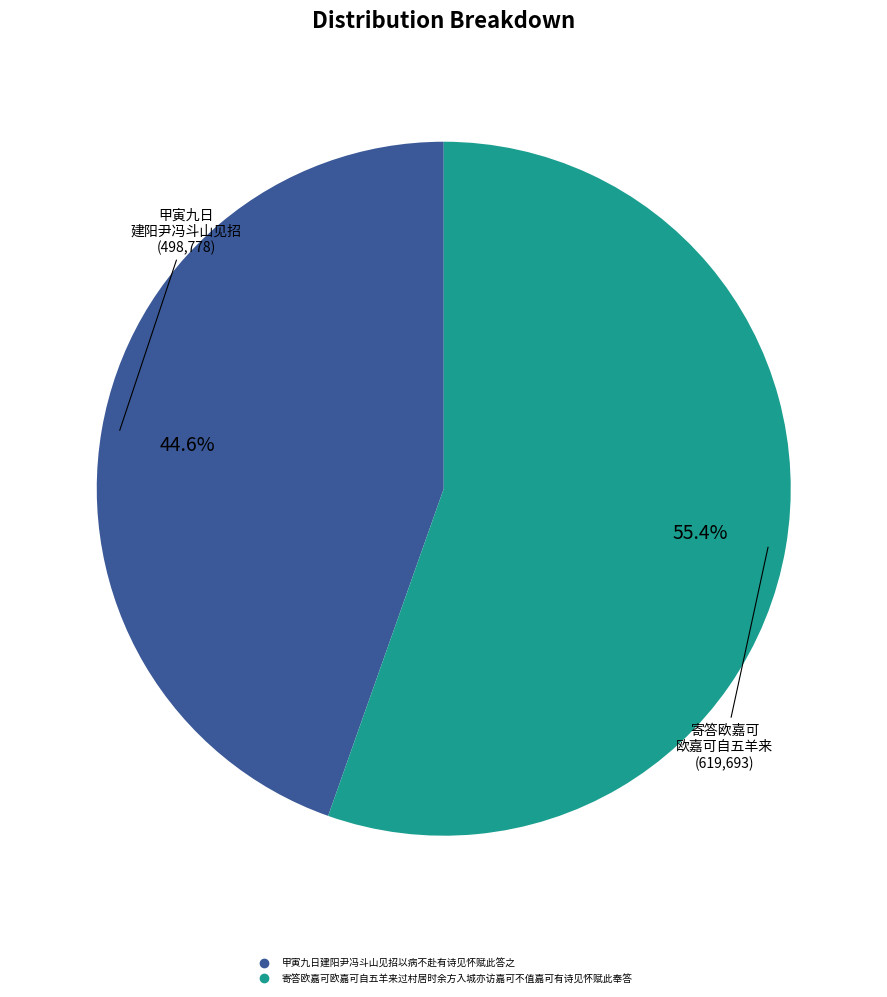

What percentage is the 甲寅九日建阳尹冯斗山见招以病不赴有诗见怀赋此答之 slice, to the nearest percent?

45%